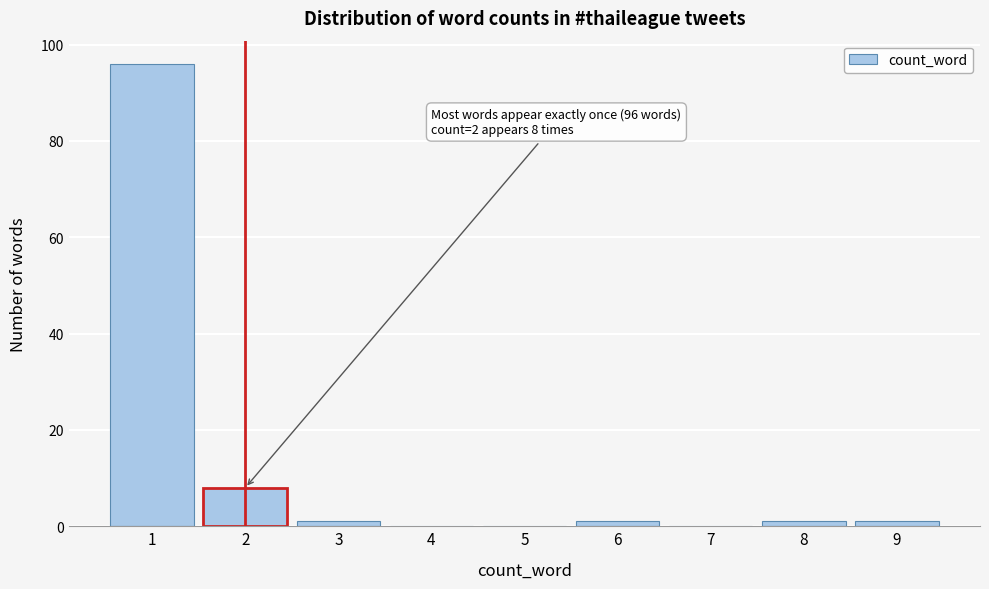

Which range on the x-axis has the tallest bar?

0.5 to 1.5